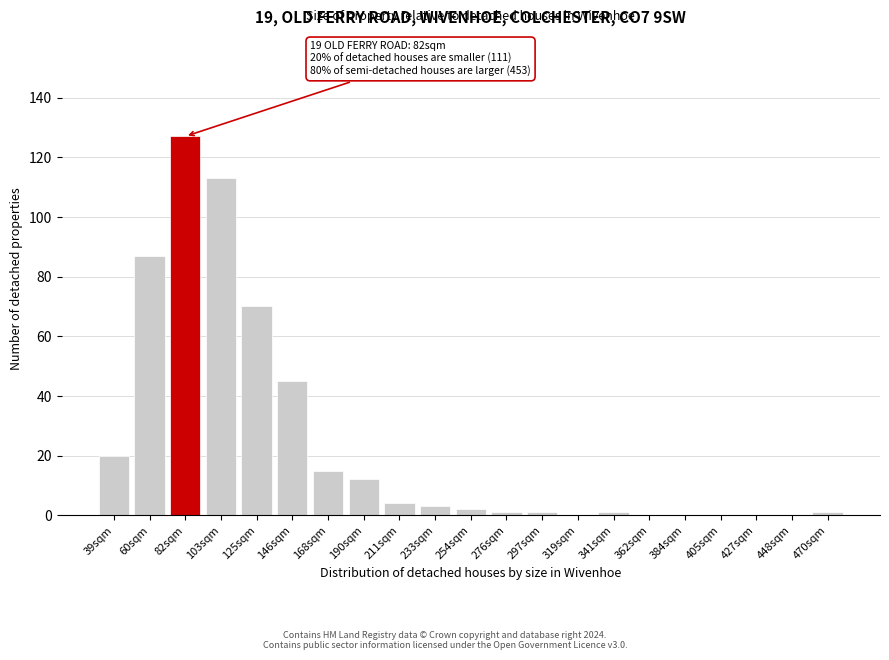

Reading left to right, transcribe all the data shown in this chart.

39sqm=20	60sqm=87	82sqm=127	103sqm=113	125sqm=70	146sqm=45	168sqm=15	190sqm=12	211sqm=4	233sqm=3	254sqm=2	276sqm=1	297sqm=1	319sqm=0	341sqm=1	362sqm=0	384sqm=0	405sqm=0	427sqm=0	448sqm=0	470sqm=1